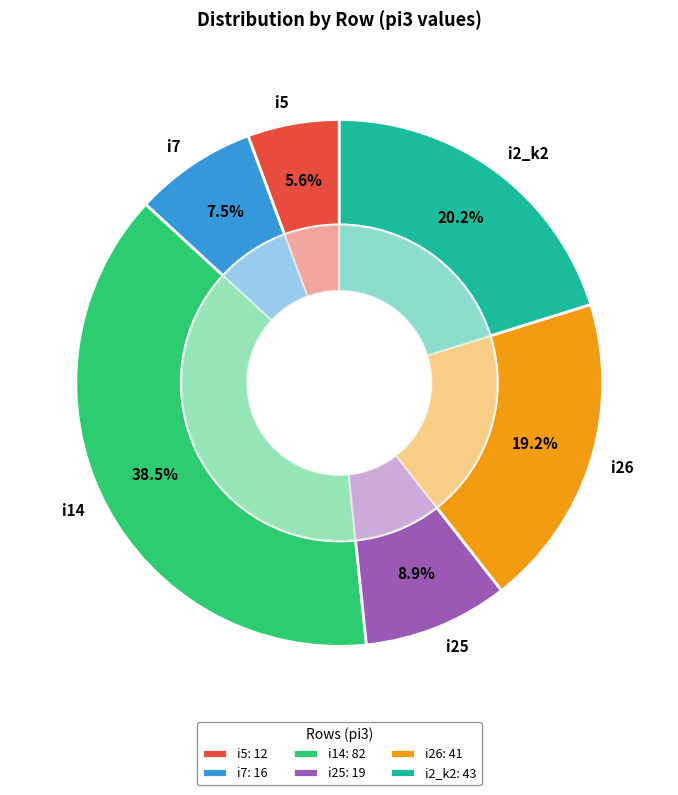

Is it true that i7 is 8% of the pie?

True